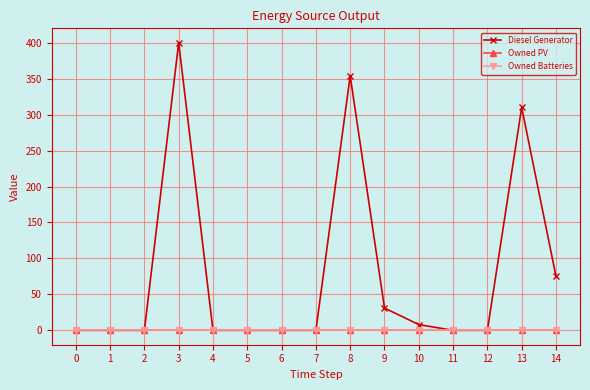

Rank the categories by Owned Batteries value from highest to lowest.

0, 1, 2, 3, 4, 5, 6, 7, 8, 9, 10, 11, 12, 13, 14